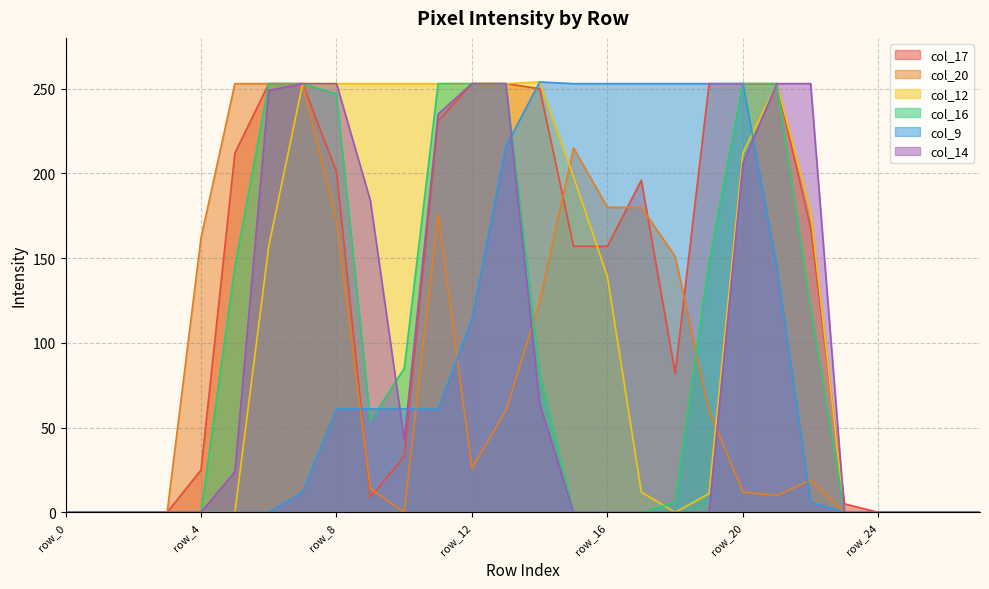

At which category is the sum across all series the highest?

row_13